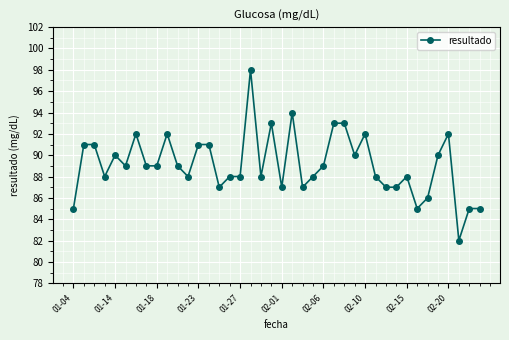

What is the difference between the maximum and minimum values?

16